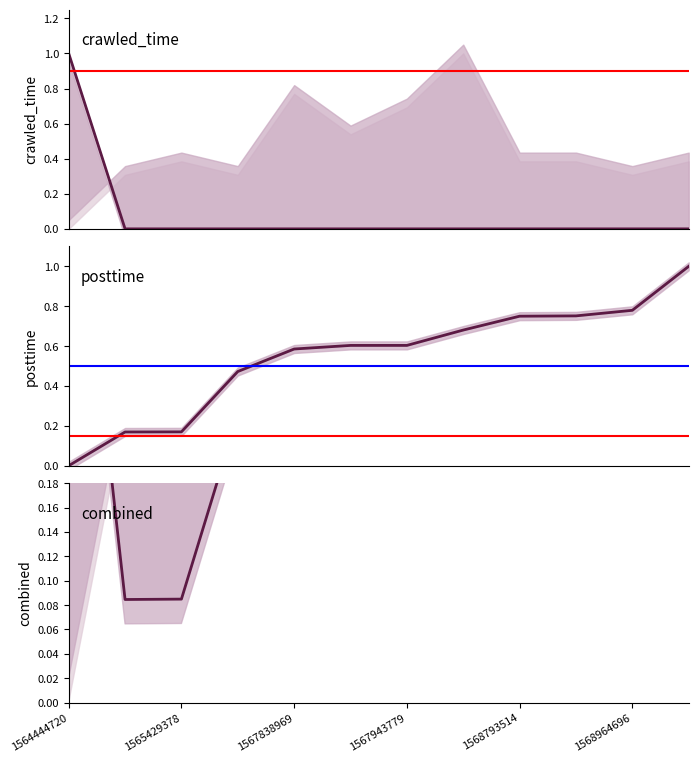

Is this an area chart (filled region under the line)?

No